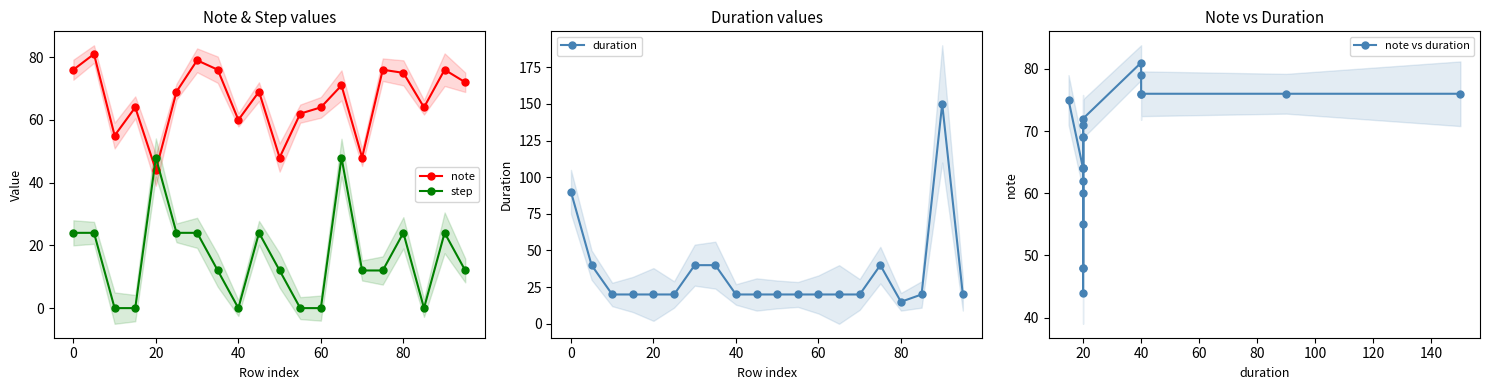

The step series shows 48 at 20. True or false?

True